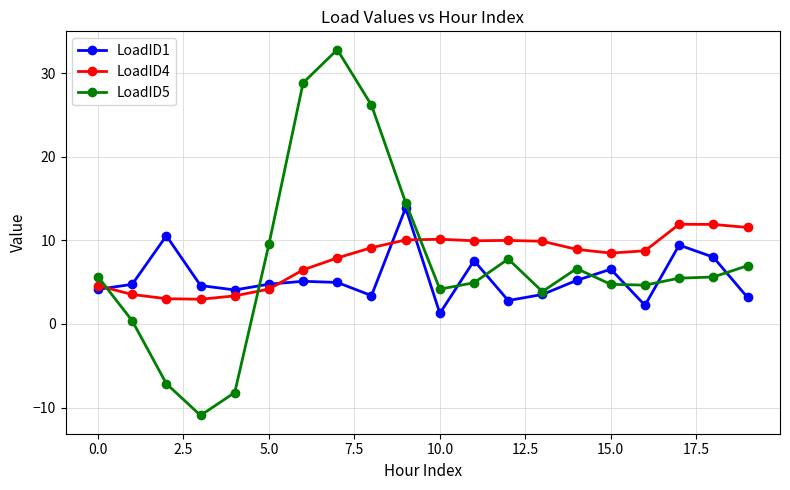

What is the value of the LoadID5 point at the 3rd from the left?

-7.1